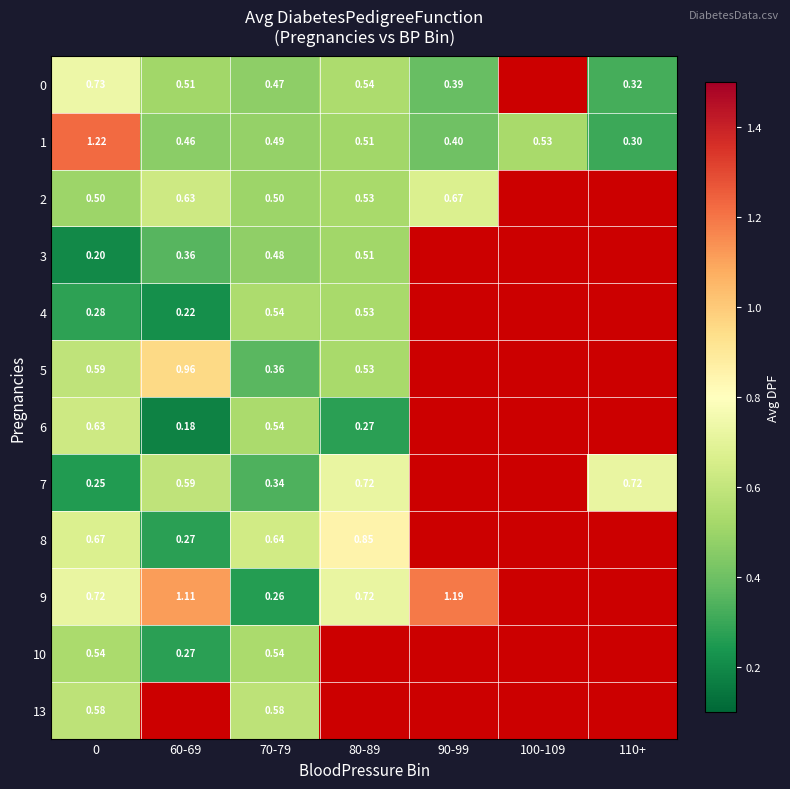

True or false: 3 has a value of 0.3 at 0.

False